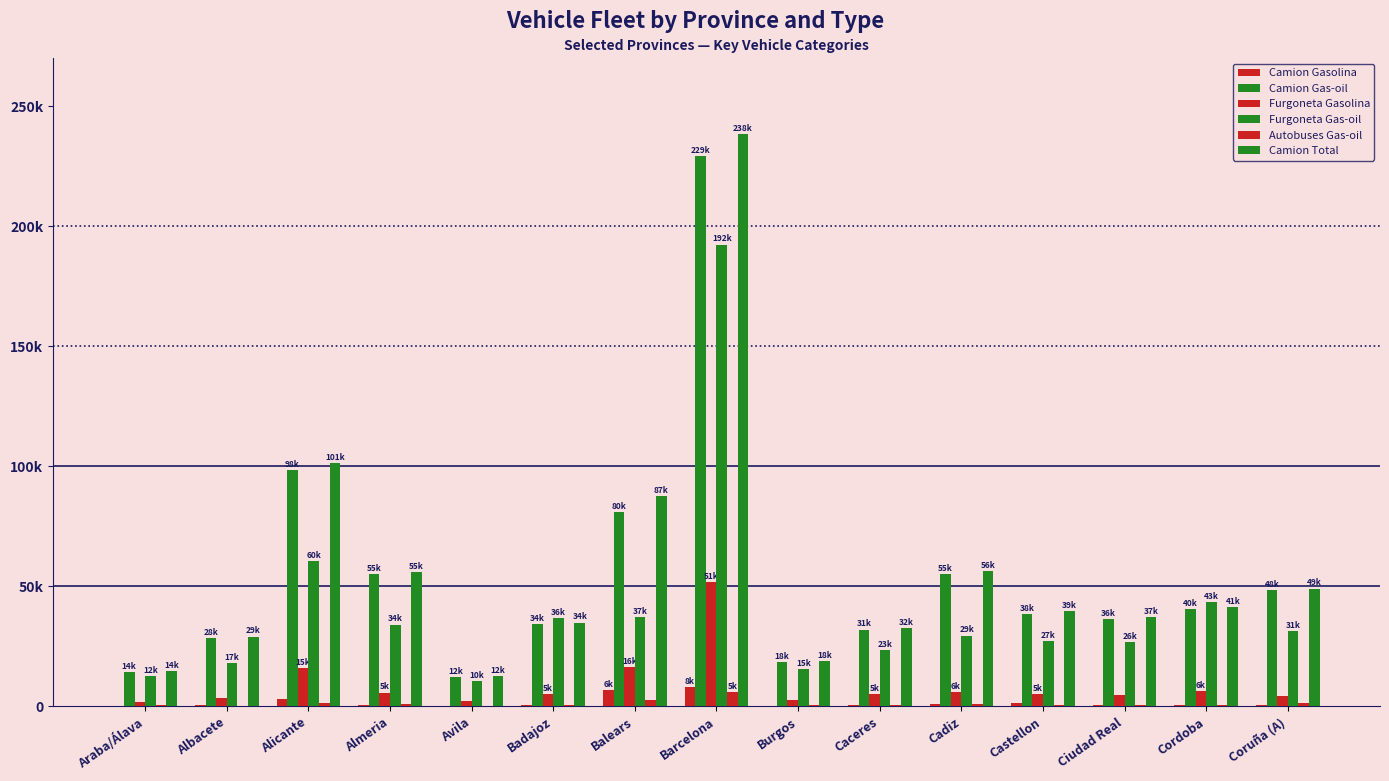

What is the total value across all series at Araba/Álava?

44585